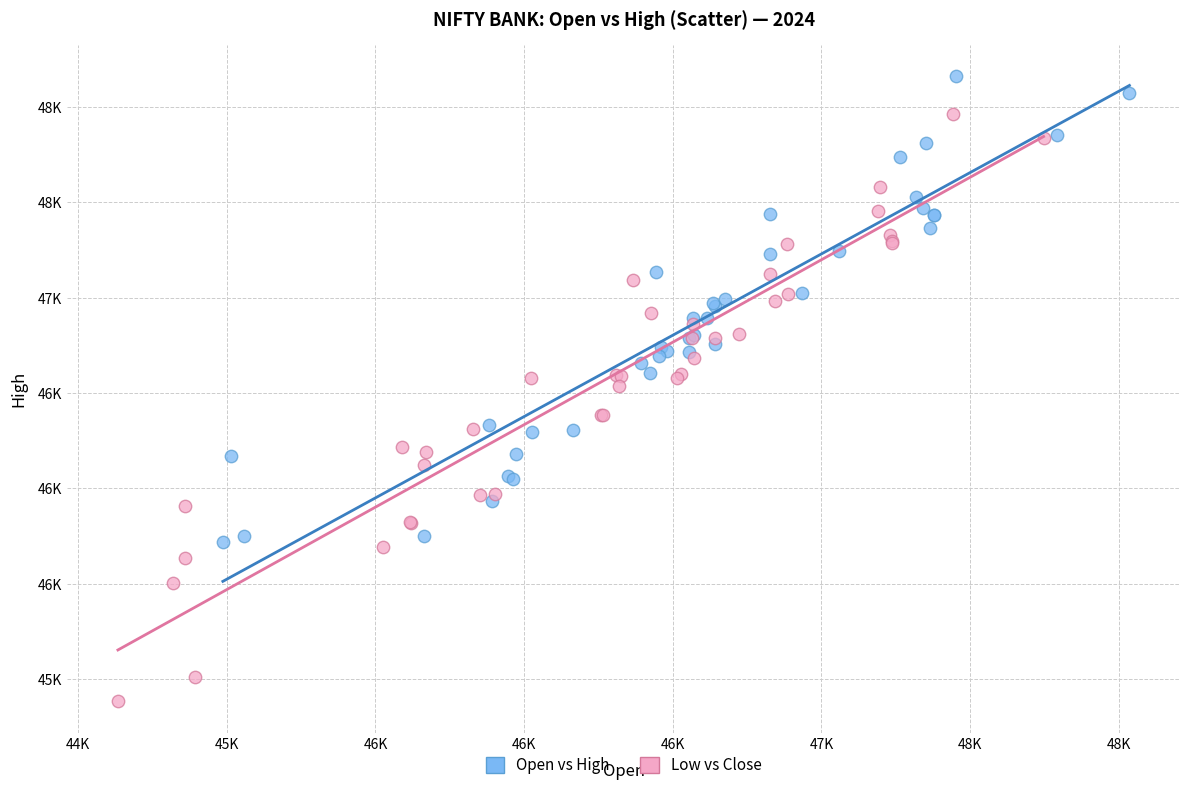

What are all the series names shown in the legend?

Open vs High, Low vs Close